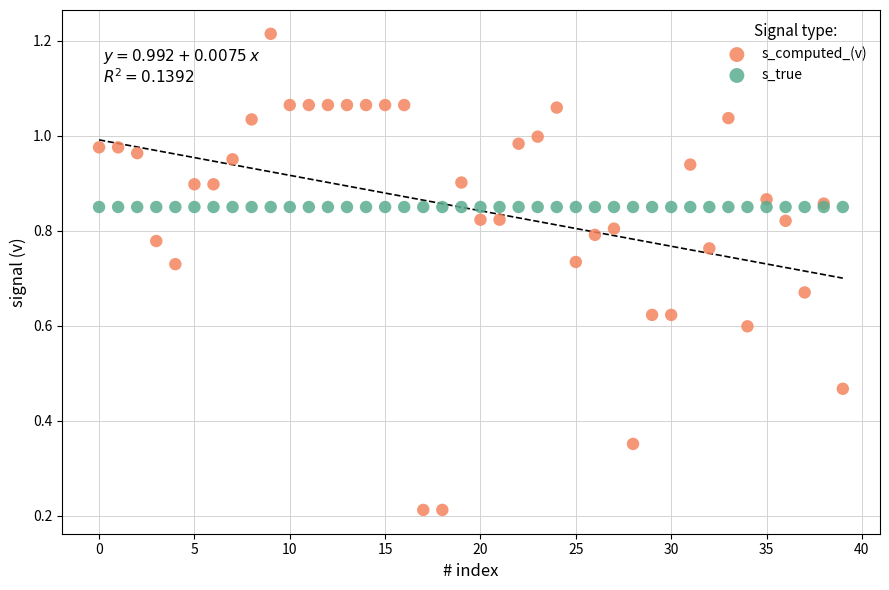

Which series reaches the minimum Y coordinate?

s_computed_(v)